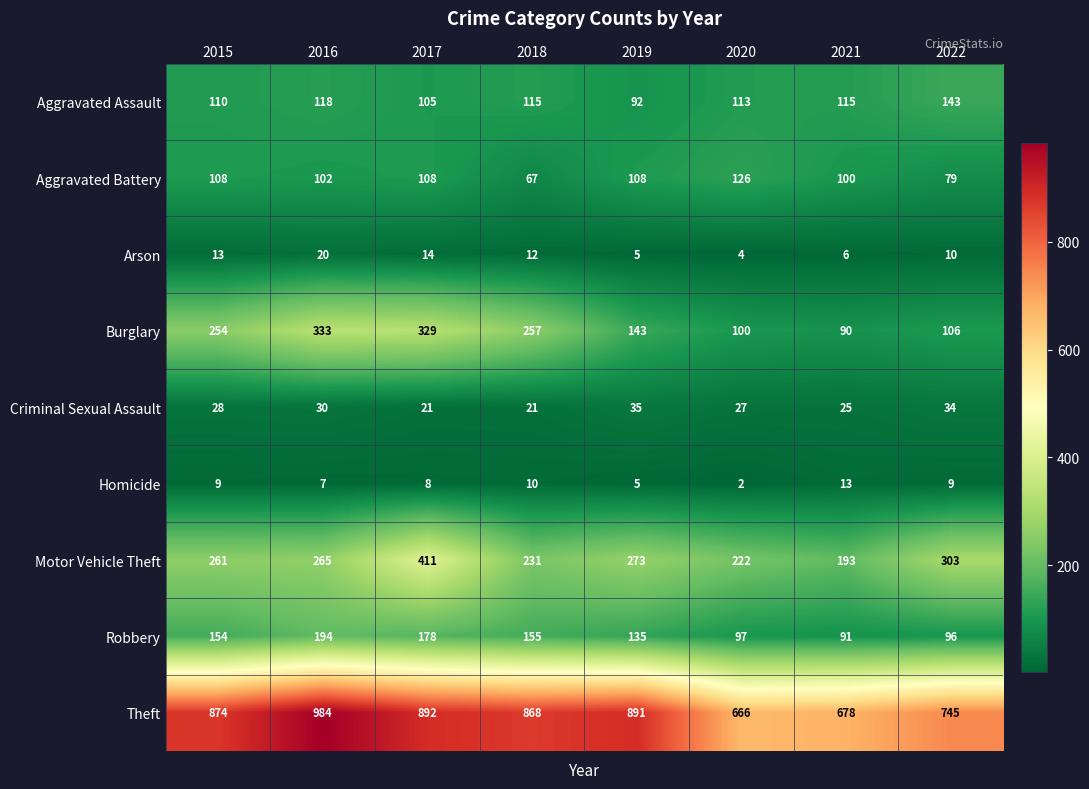

How many values in the Homicide series are below 9?

4